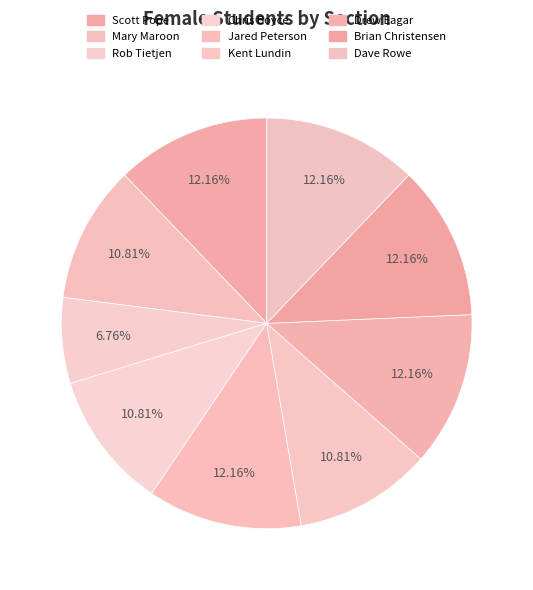

What is the ratio of the value at Kent Lundin to the value at Chris Boyce?

1.0